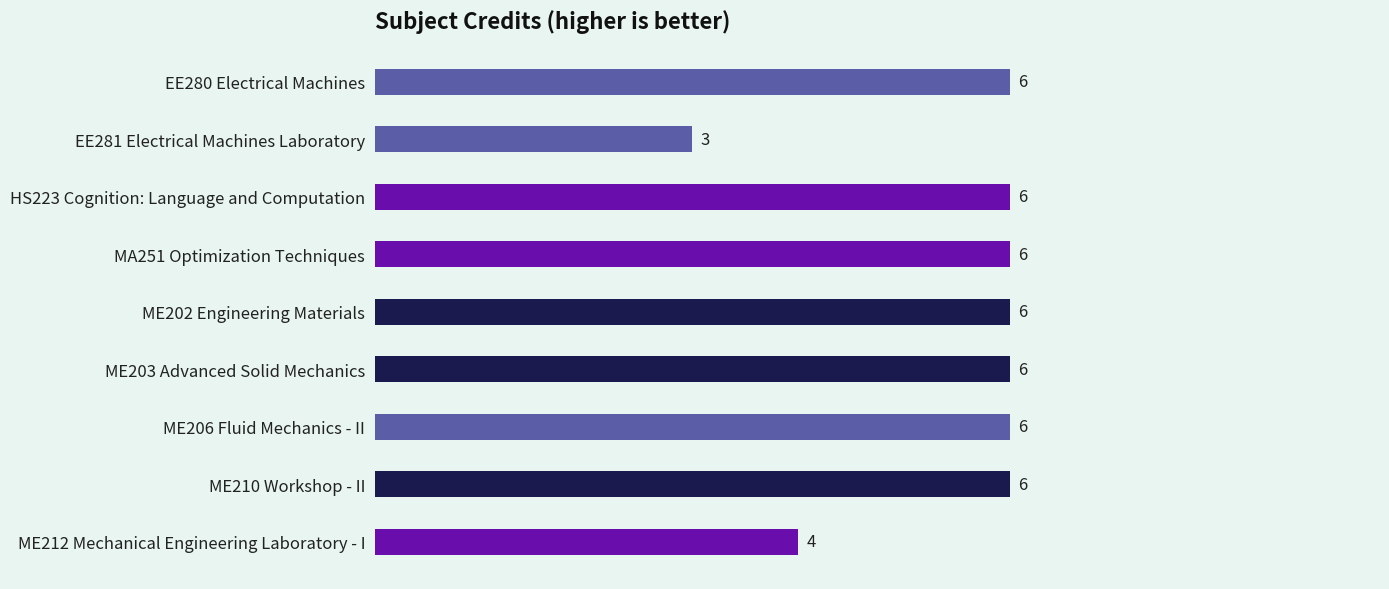

Does the chart contain stacked bars?

No